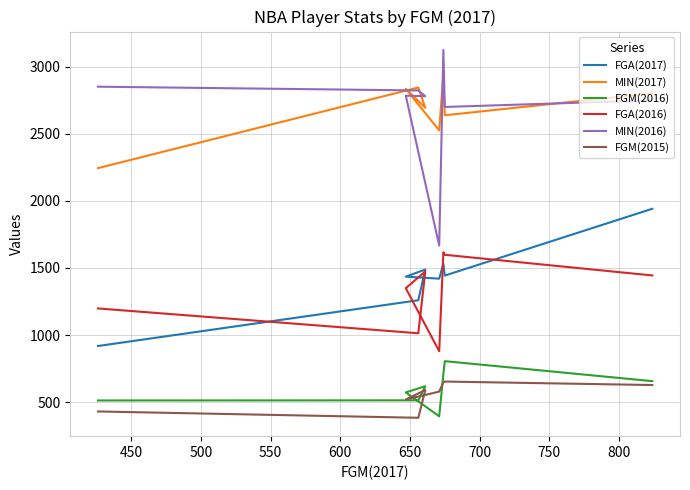

How many values in the MIN(2016) series exceed 2784?

3